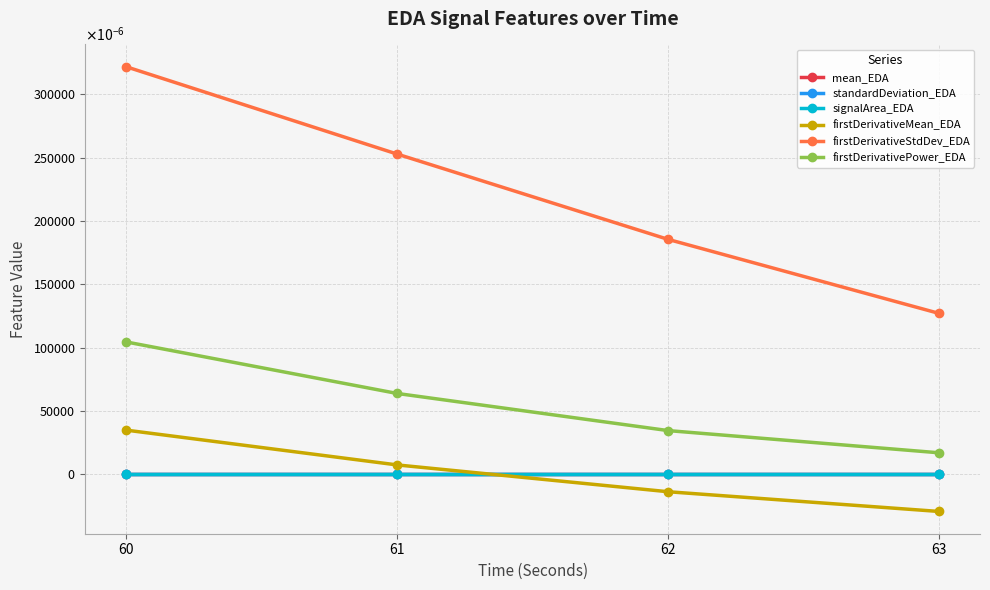

Is this an area chart (filled region under the line)?

No